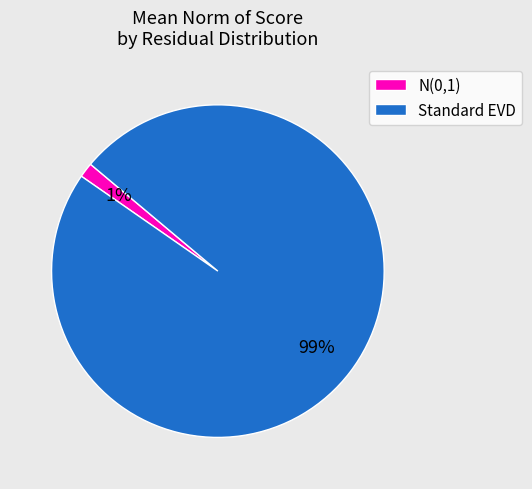

The N(0,1) slice represents 9% of the pie. True or false?

False